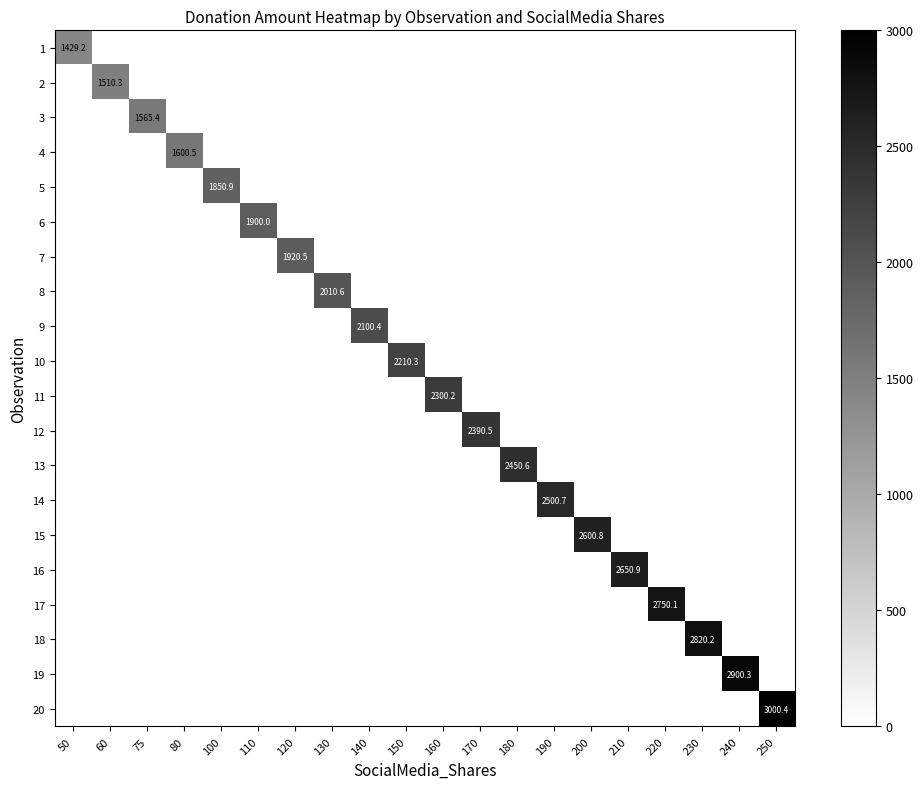

What is the difference between the highest and lowest values at 190?

2500.7